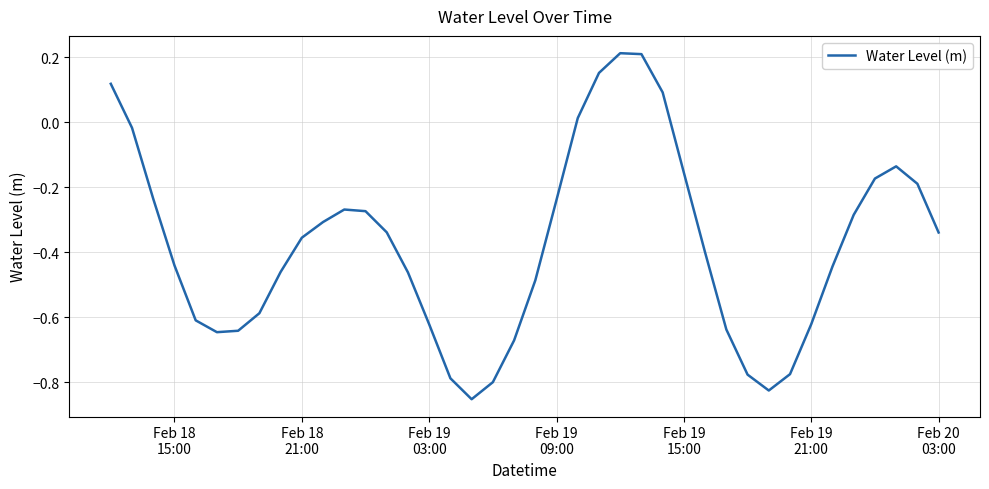

How many values are above zero?

6